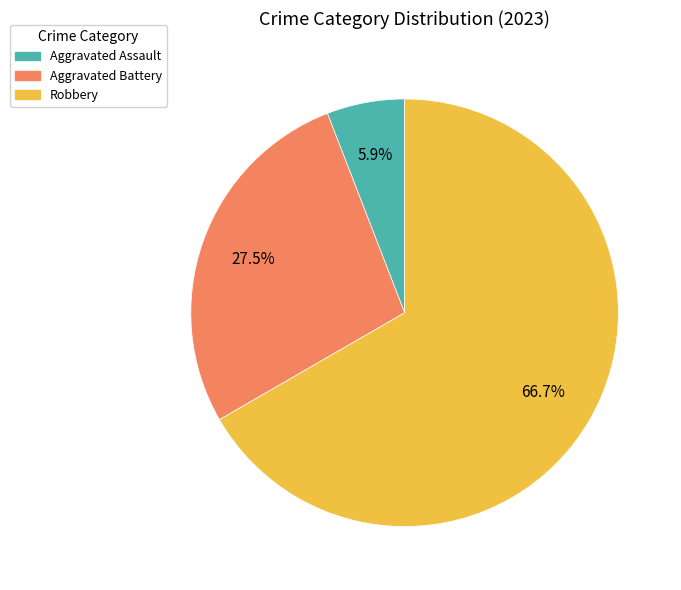

To the nearest percent, what is the difference between the Aggravated Battery and Robbery slice percentages?

39%